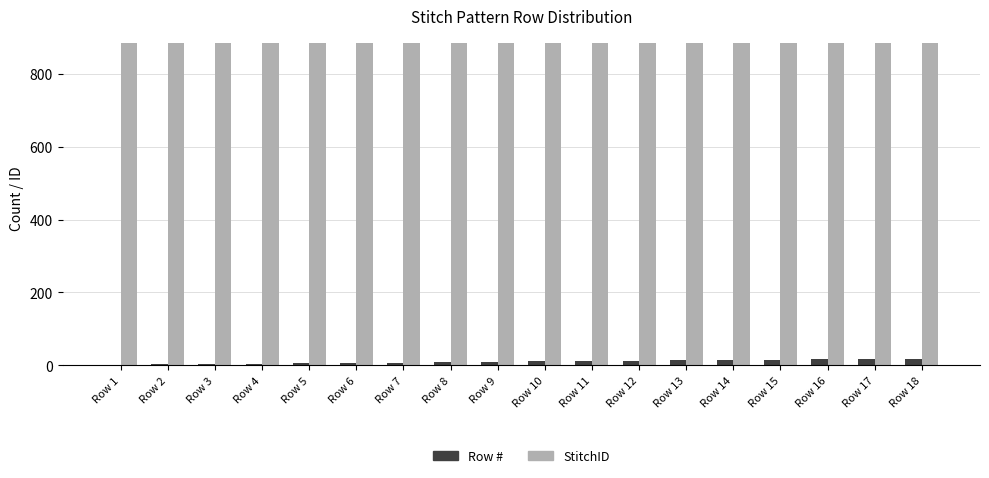

Is the value of Row # at Row 2 greater than the value of StitchID at Row 10?

No